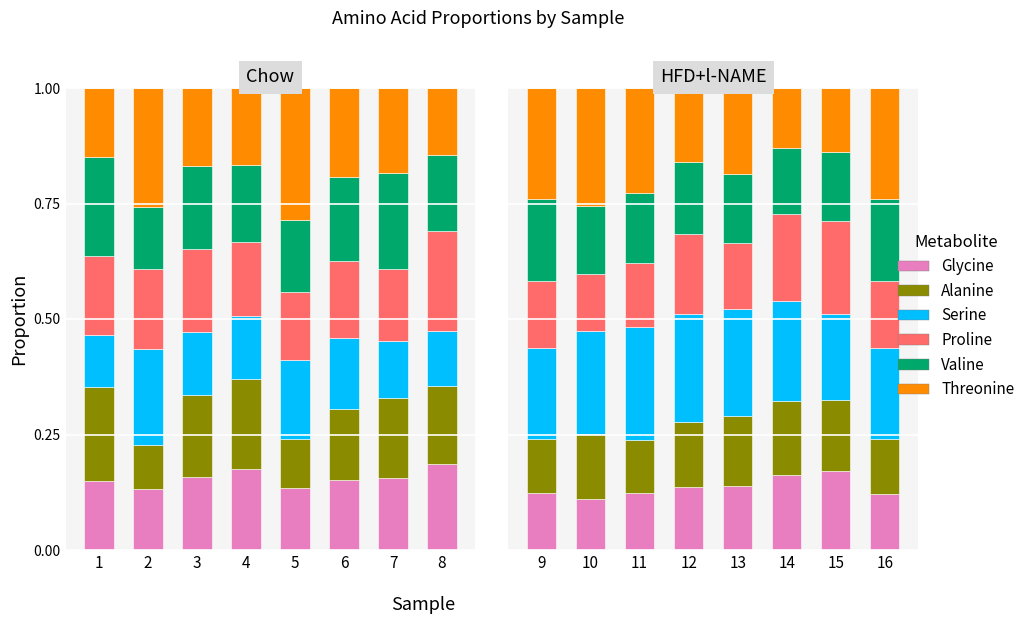

Read the Serine value at 14.

0.2